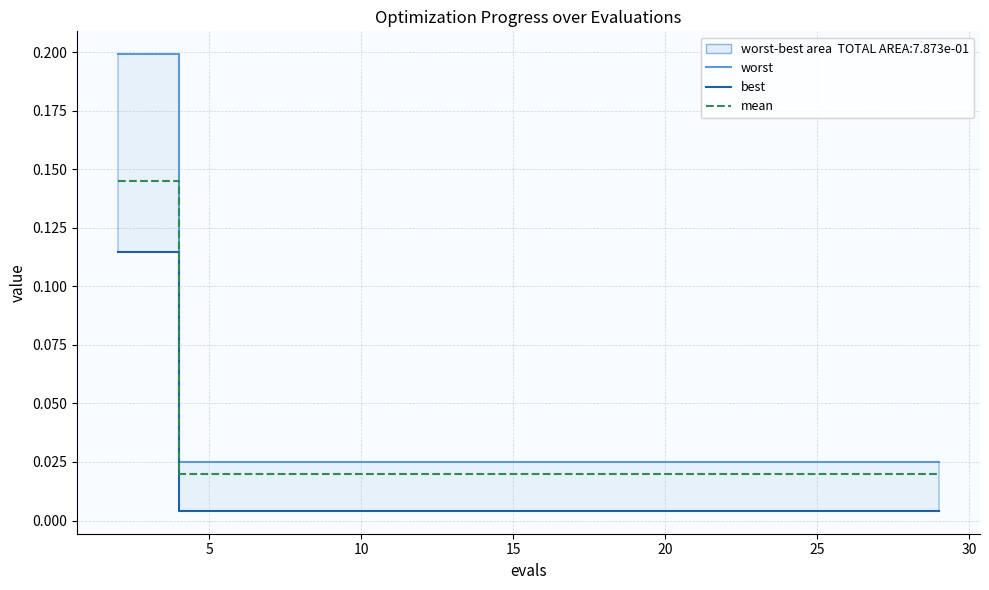

What is the sum of the worst values at 20 and 30?

0.1